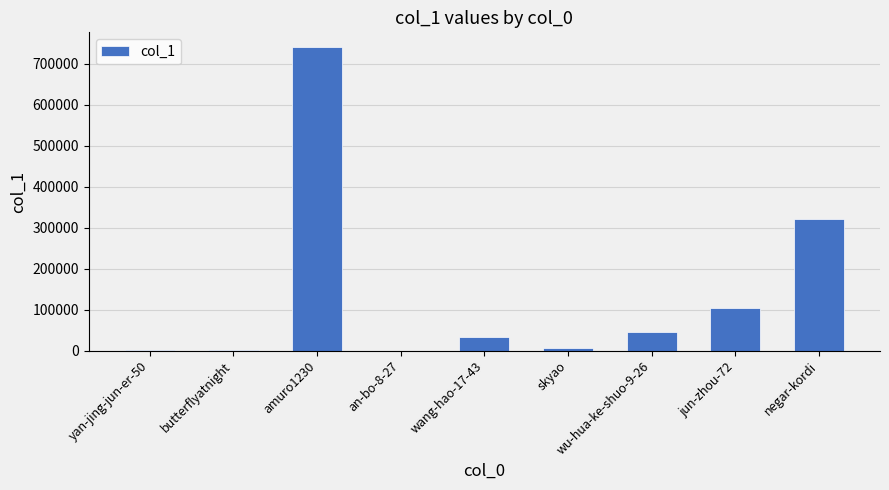

Between wang-hao-17-43 and amuro1230, which is larger?

amuro1230